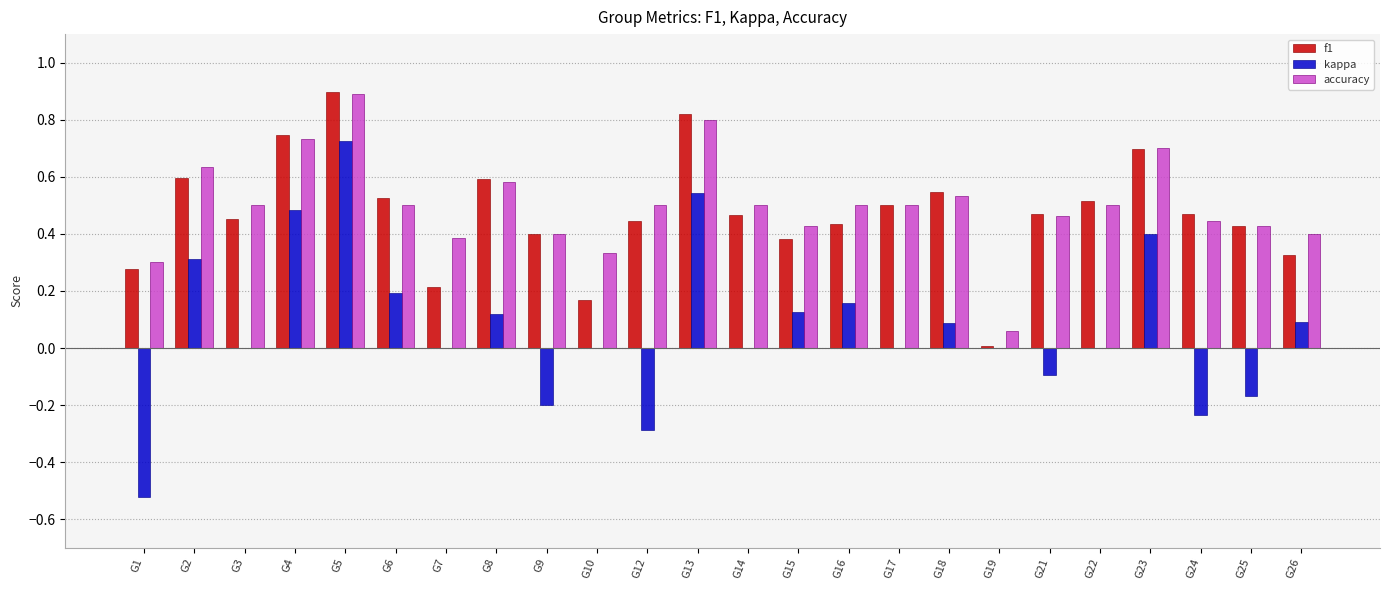

How many series are shown in this chart?

3